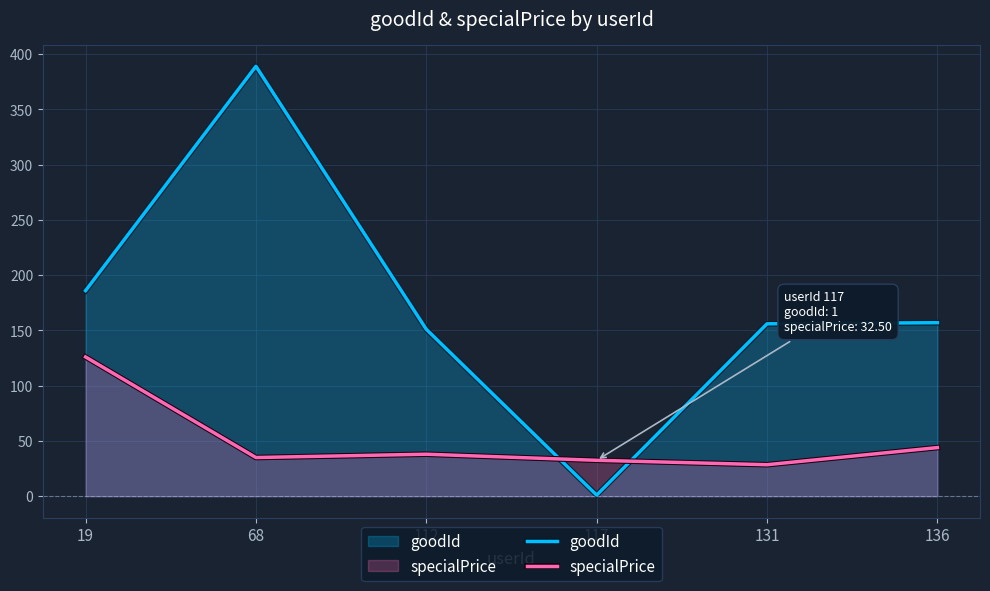

Reading left to right, extract all data points from this chart.

goodId: 19=186.0	68=389.0	112=151.0	117=1.0	131=156.0	136=157.0
specialPrice: 19=126.0	68=35.0	112=38.0	117=32.5	131=28.5	136=44.0